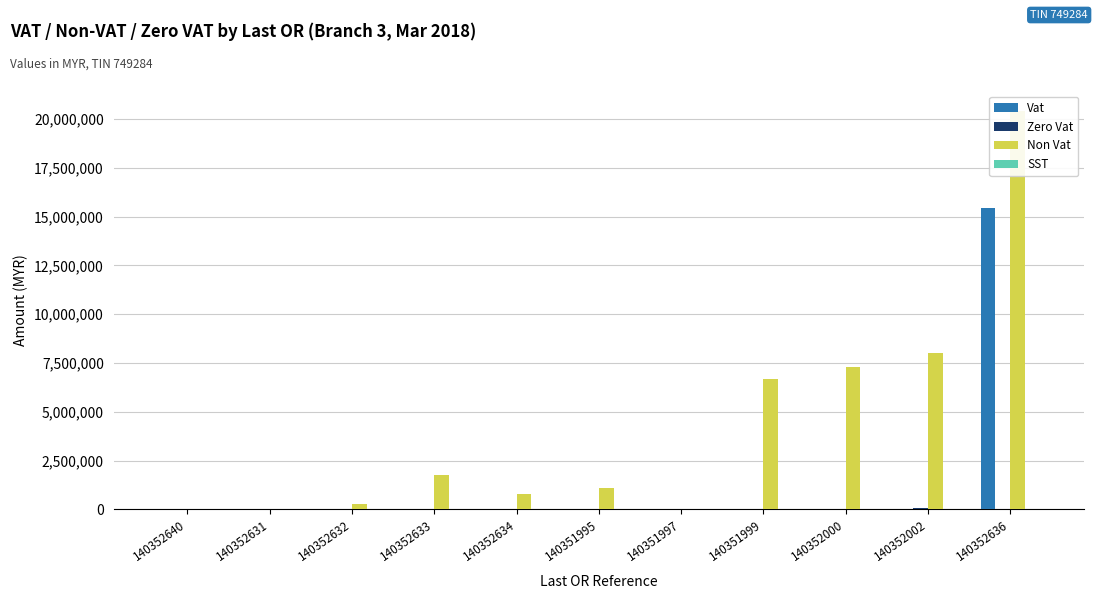

At which category is the sum across all series the highest?

140352636